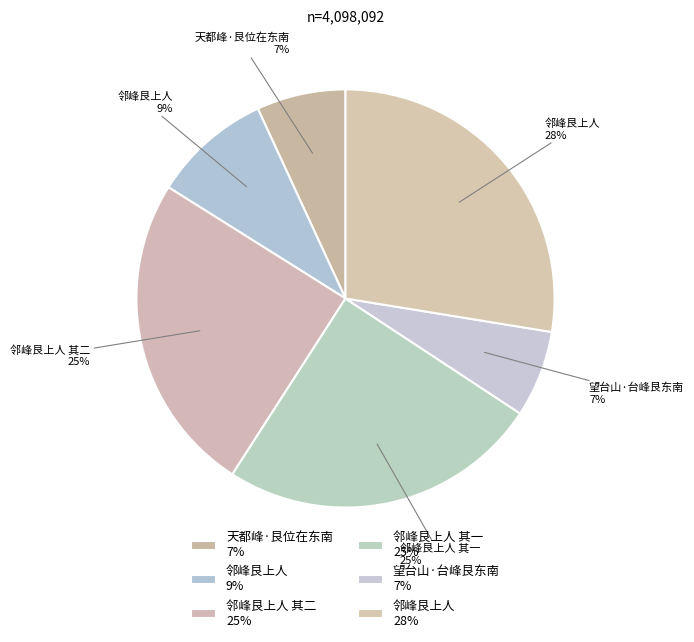

Does any single category account for the majority?

No